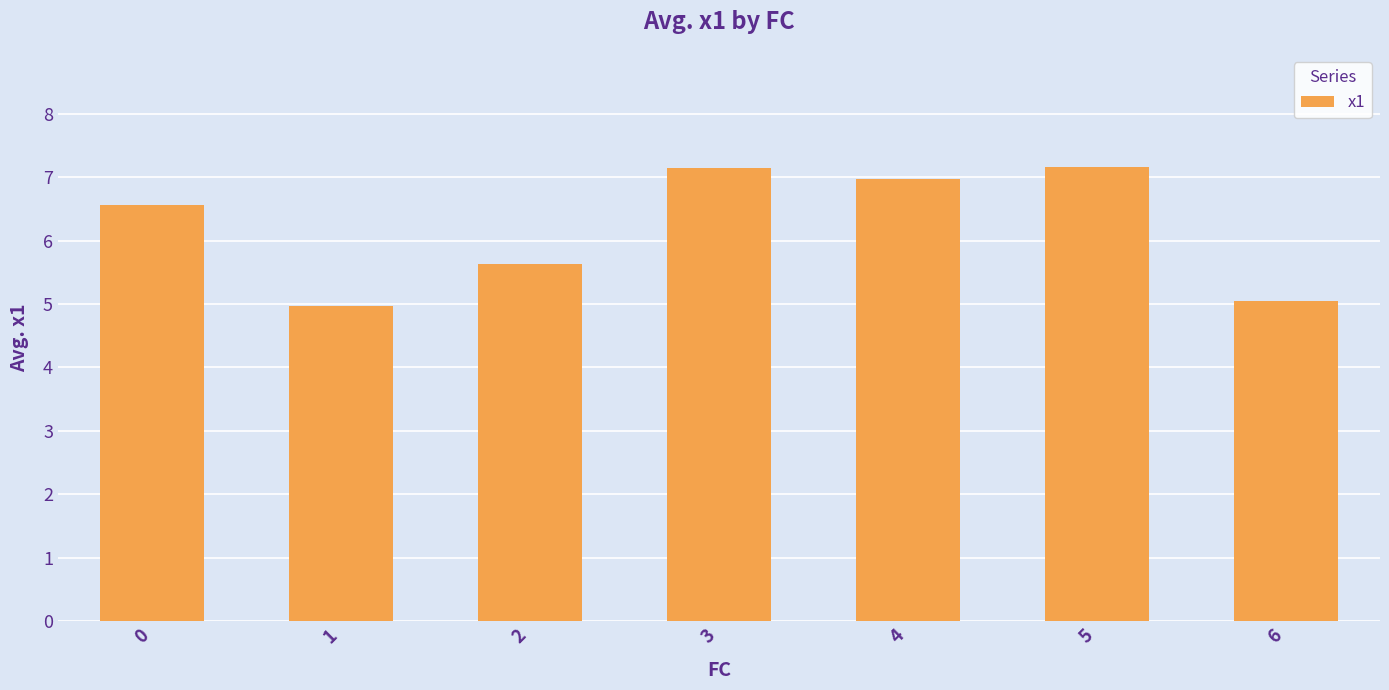

How many values exceed 6?

4